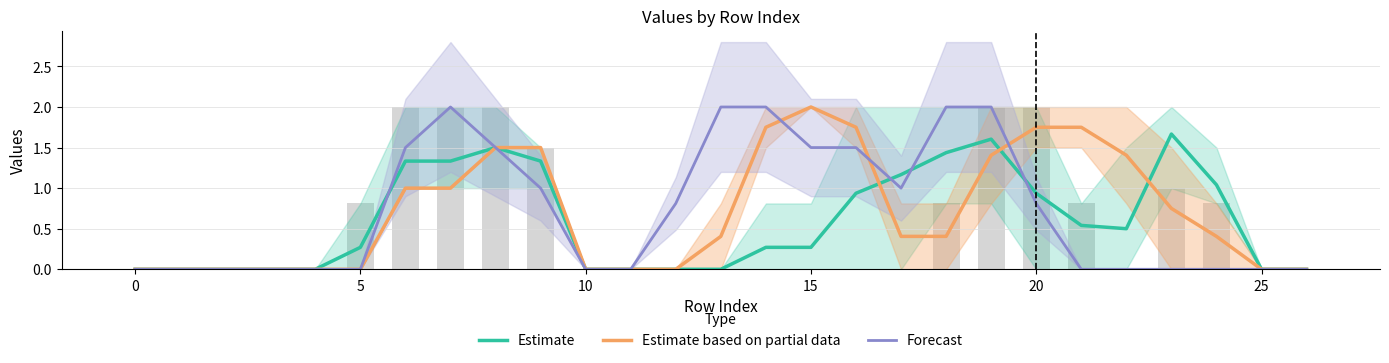

Which series changed the most between 10 and 18?

Forecast